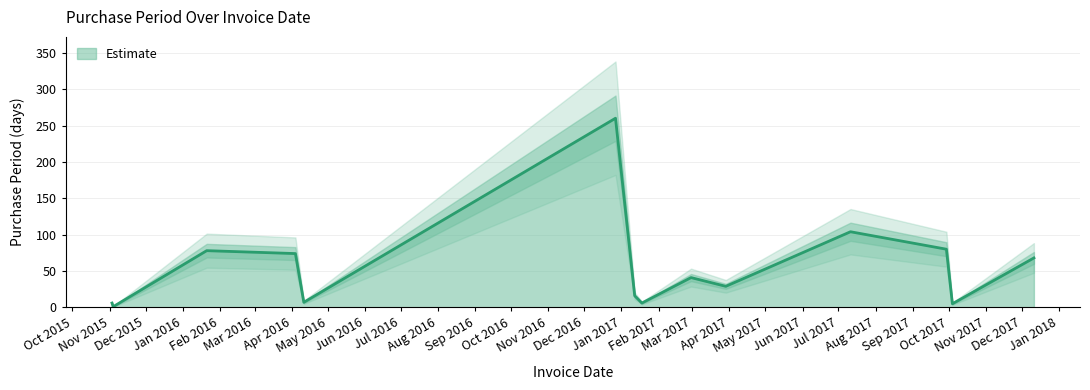

Count the number of values greater than 41.

6